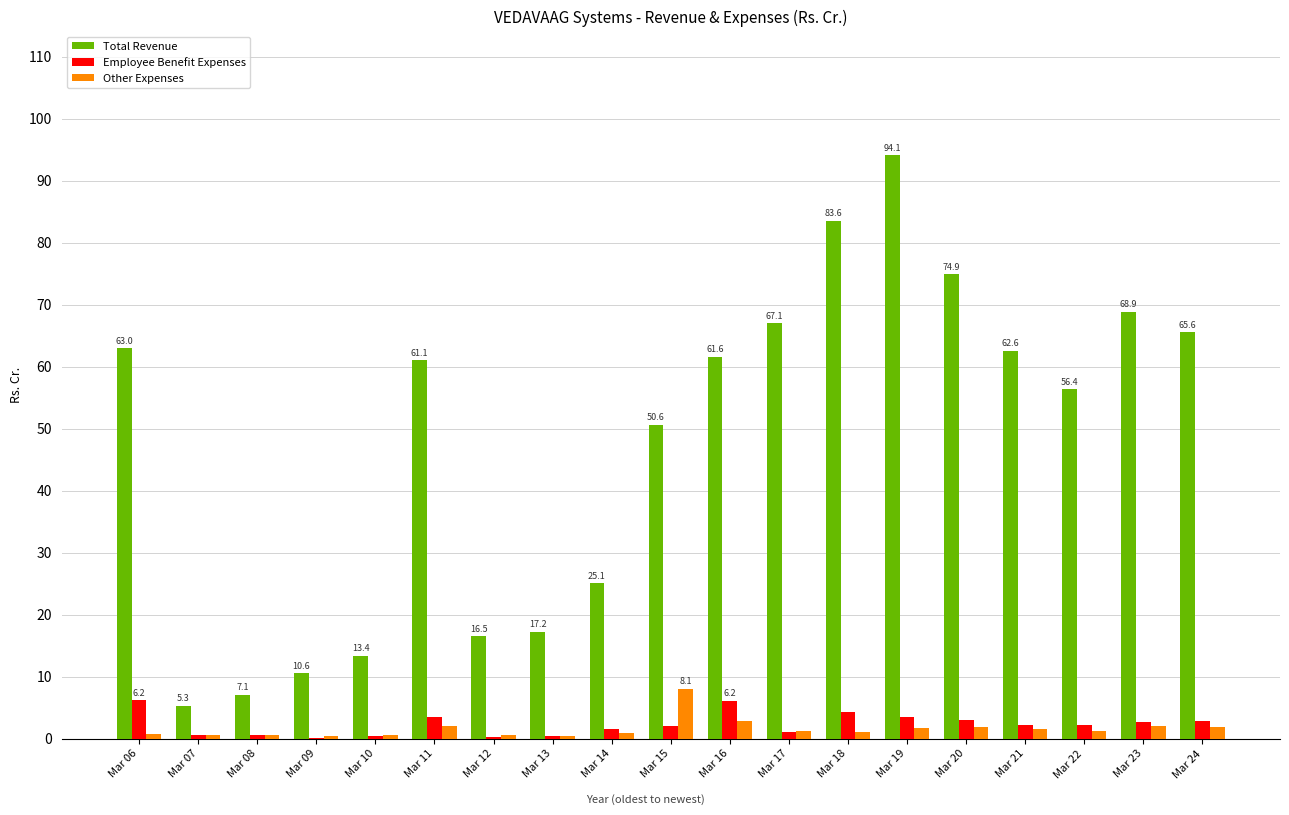

Is it true that Other Expenses equals 0.5 at Mar 10?

True